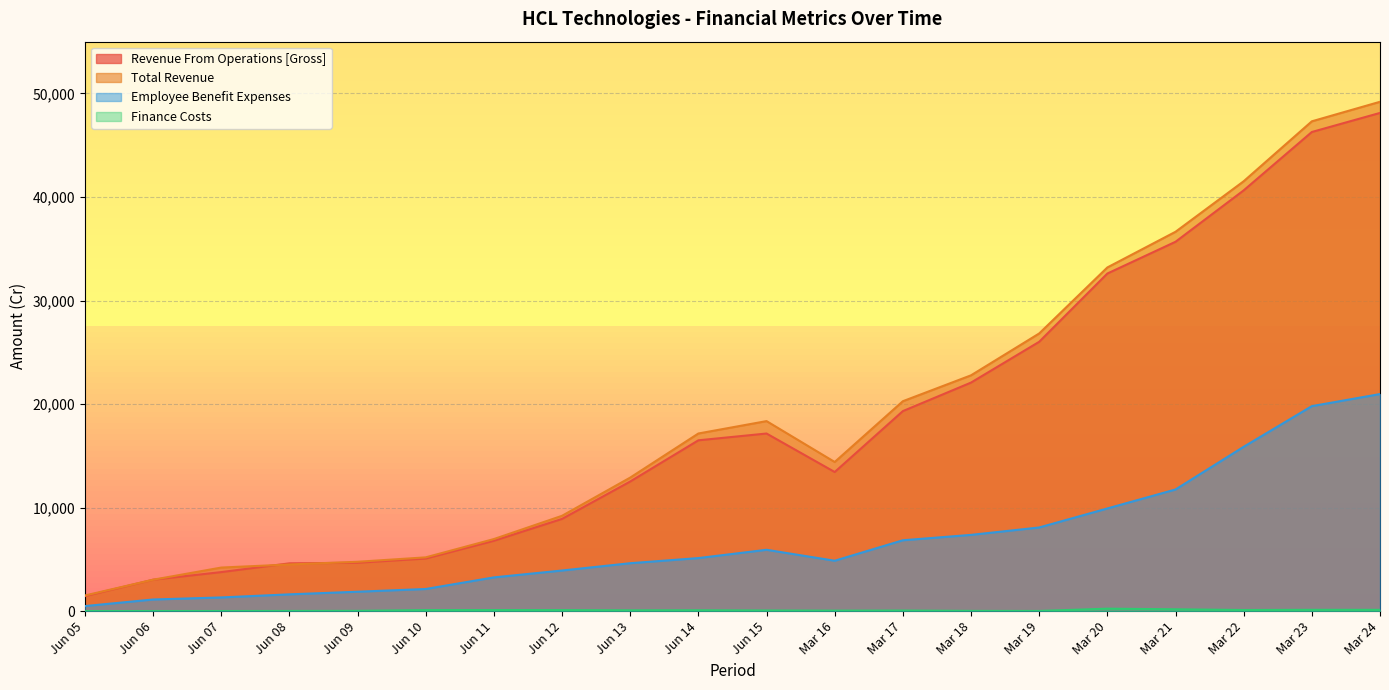

At which label does Employee Benefit Expenses reach its peak?

Mar 24